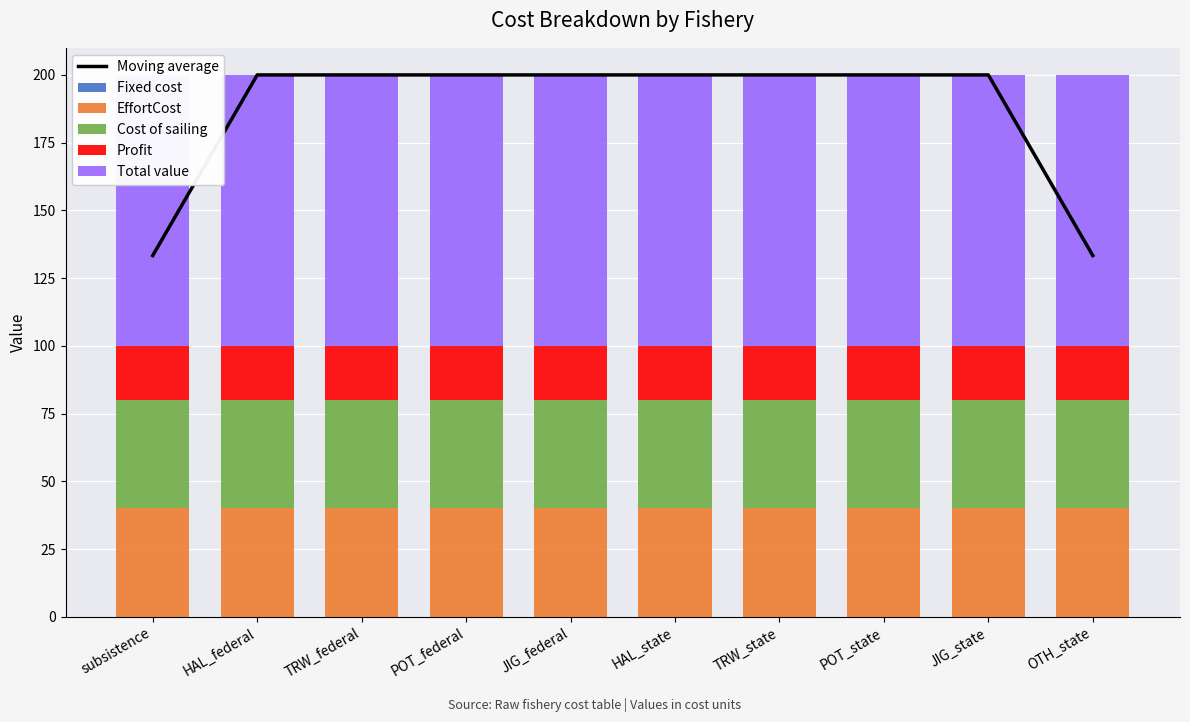

Reading left to right, list all the values displayed in this chart.

Moving average: 133.3	200.0	200.0	200.0	200.0	200.0	200.0	200.0	200.0	133.3
Fixed cost: 0.0	0.0	0.0	0.0	0.0	0.0	0.0	0.0	0.0	0.0
EffortCost: 40.0	40.0	40.0	40.0	40.0	40.0	40.0	40.0	40.0	40.0
Cost of sailing: 40.0	40.0	40.0	40.0	40.0	40.0	40.0	40.0	40.0	40.0
Profit: 20.0	20.0	20.0	20.0	20.0	20.0	20.0	20.0	20.0	20.0
Total value: 100.0	100.0	100.0	100.0	100.0	100.0	100.0	100.0	100.0	100.0